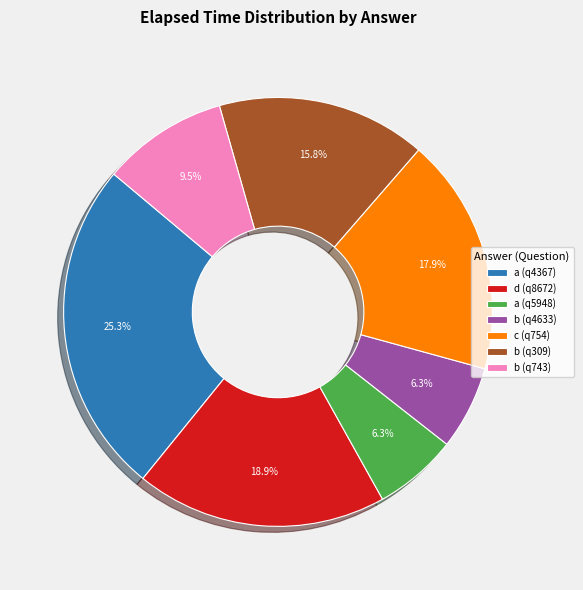

How many slices are in this pie chart?

7